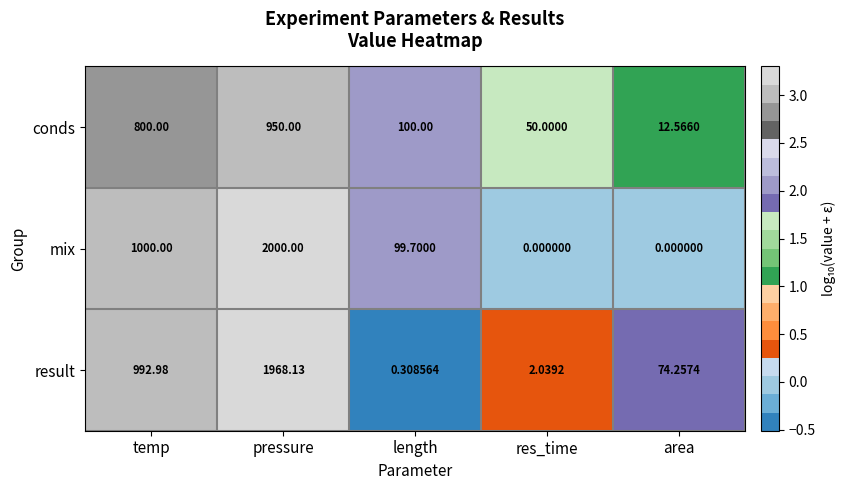

Between length and res_time, which series saw the biggest shift?

mix